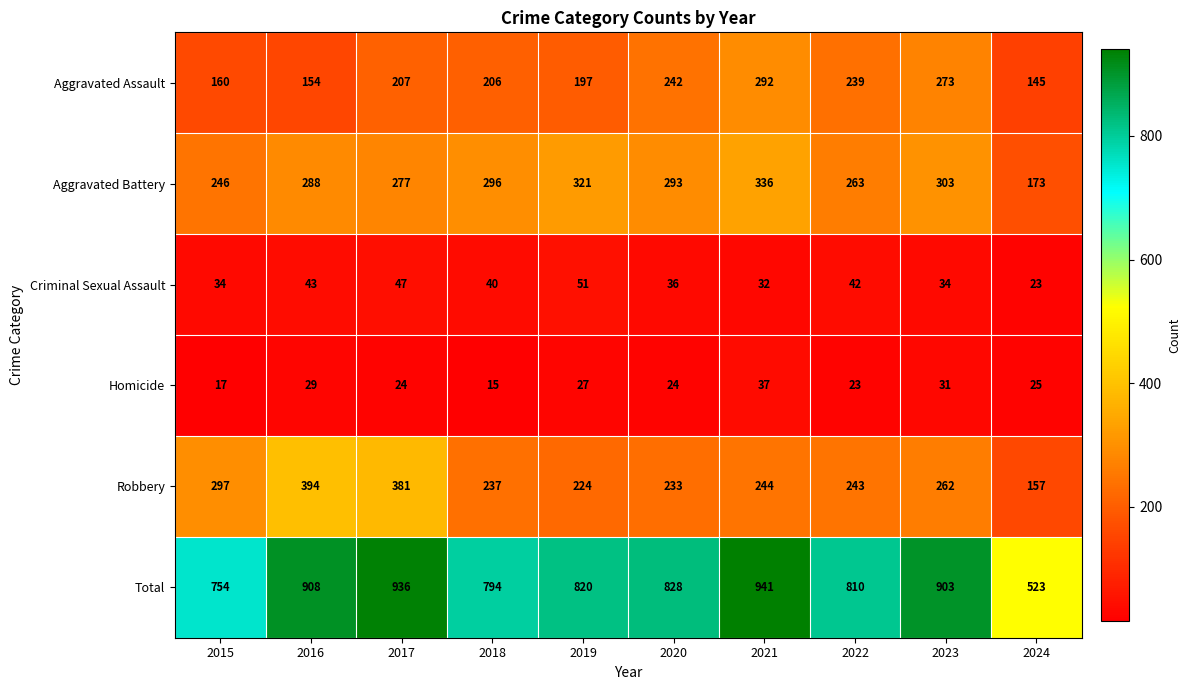

At how many categories does at least one series exceed 835?

4